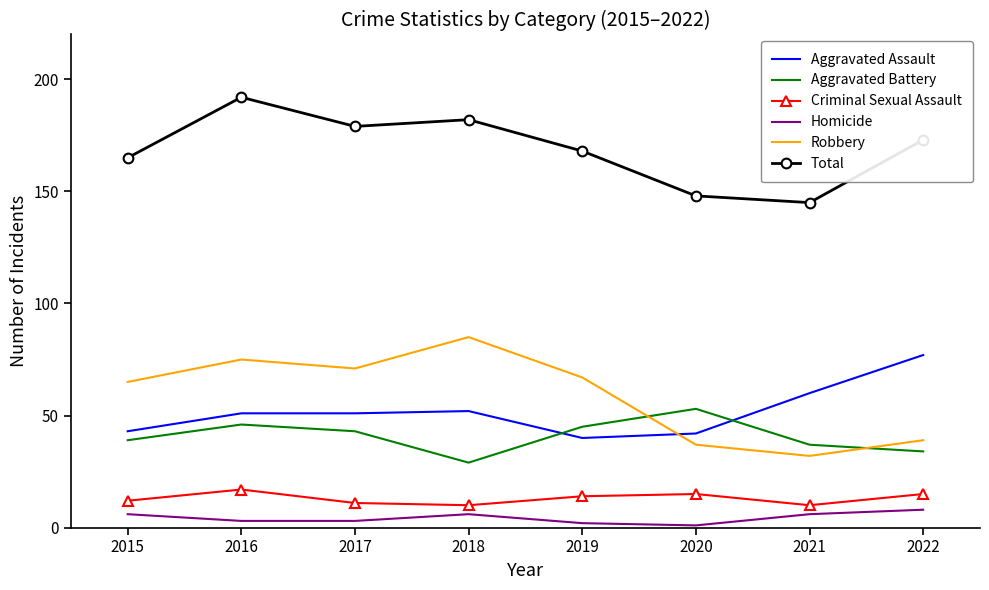

True or false: Criminal Sexual Assault and Aggravated Battery cross at least once.

False